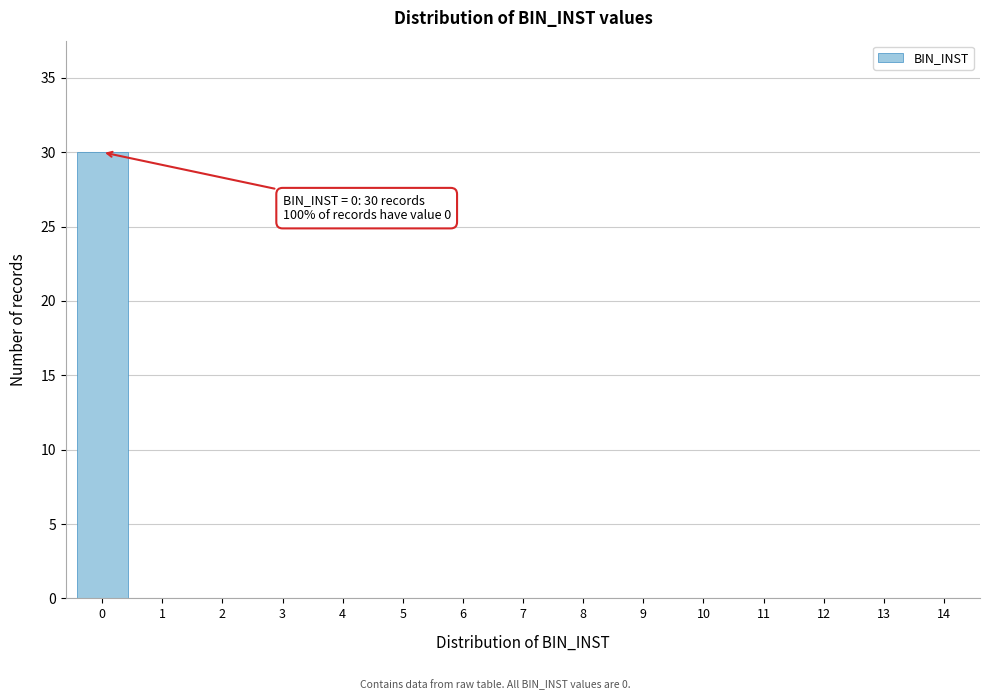

Reading left to right, what are all the values shown in this chart?

0=30	1=0	2=0	3=0	4=0	5=0	6=0	7=0	8=0	9=0	10=0	11=0	12=0	13=0	14=0